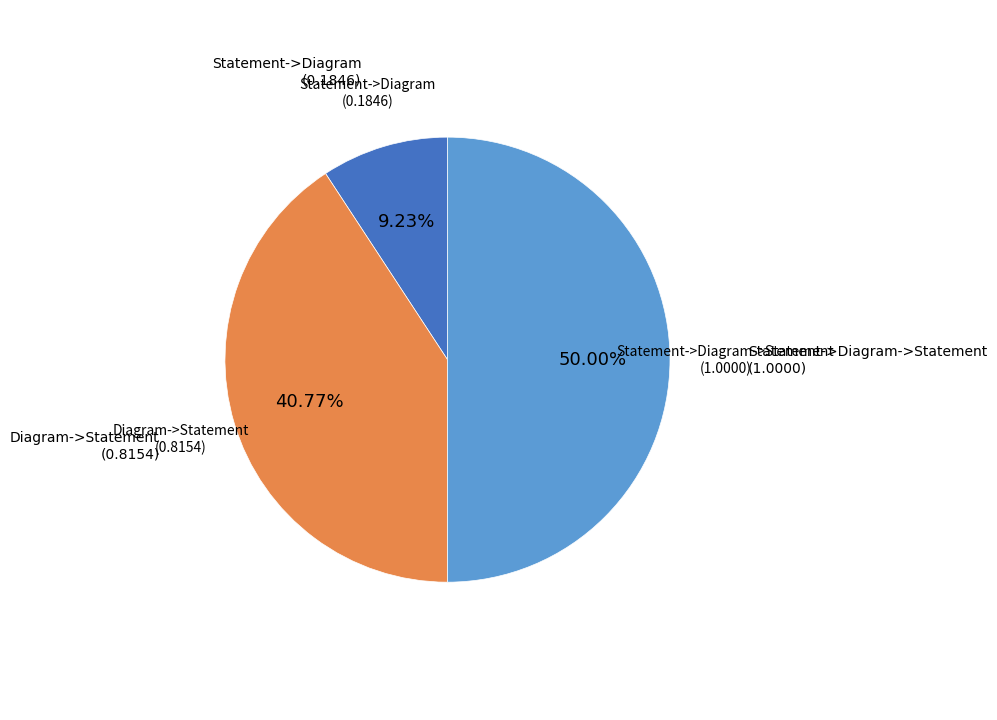

How many slices are in this pie chart?

3